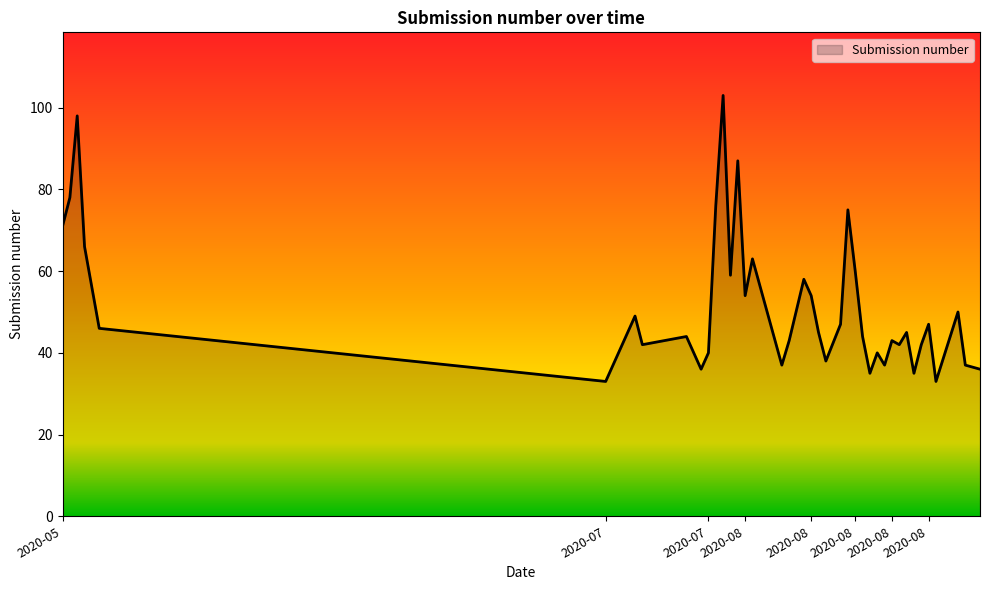

How many series are shown in this chart?

1